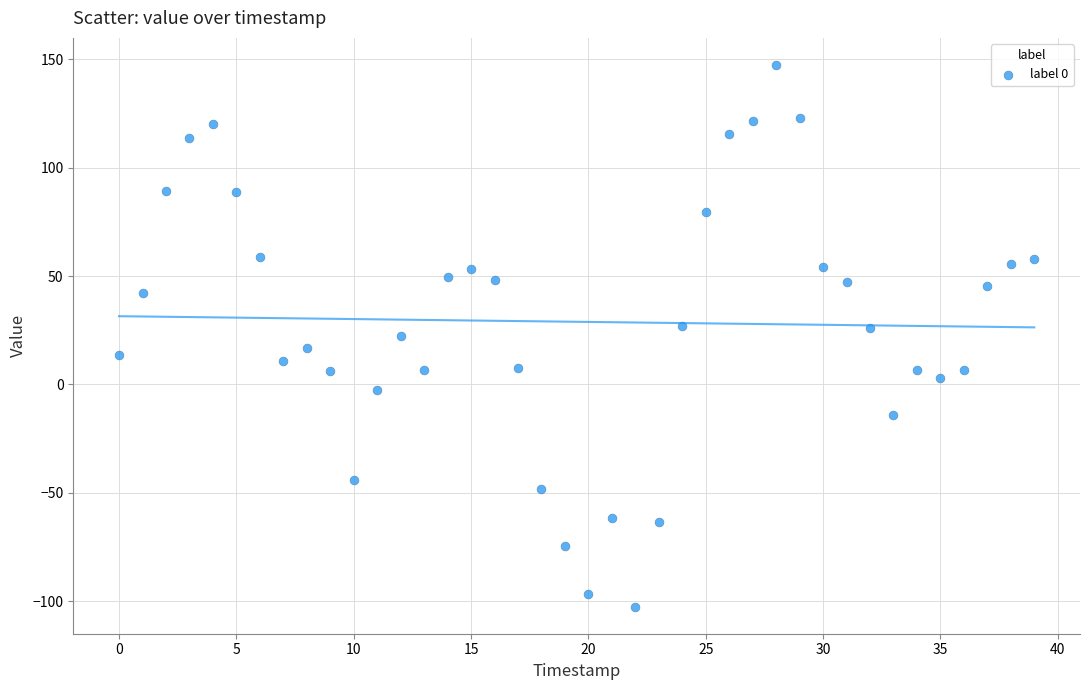

What is the range of Y values (max minus min)?

249.9